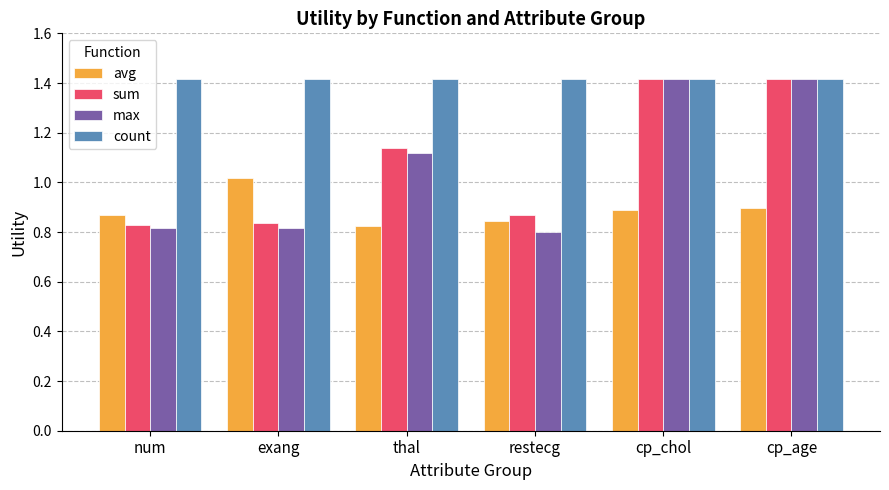

The value of count at exang is 1.4. True or false?

True